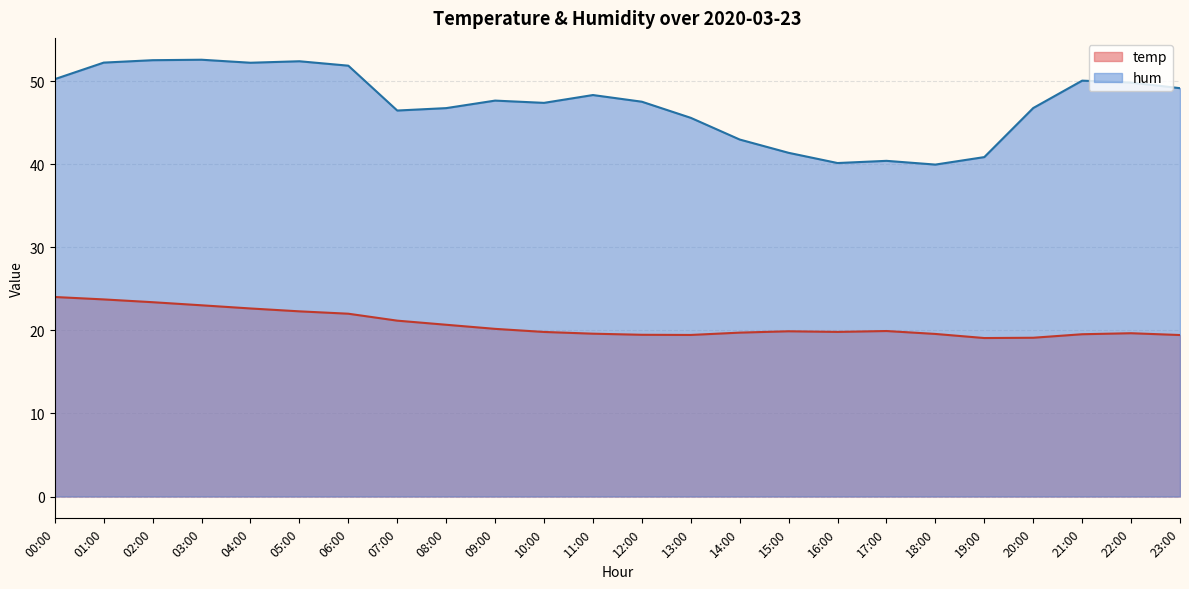

In temp, how many points are lower than both neighbors (excluding endpoints)?

3